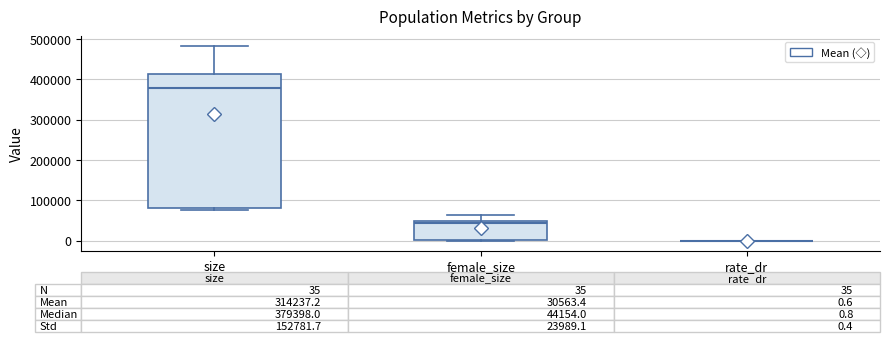

Which box is the tallest, from its lower edge to its upper edge?

size